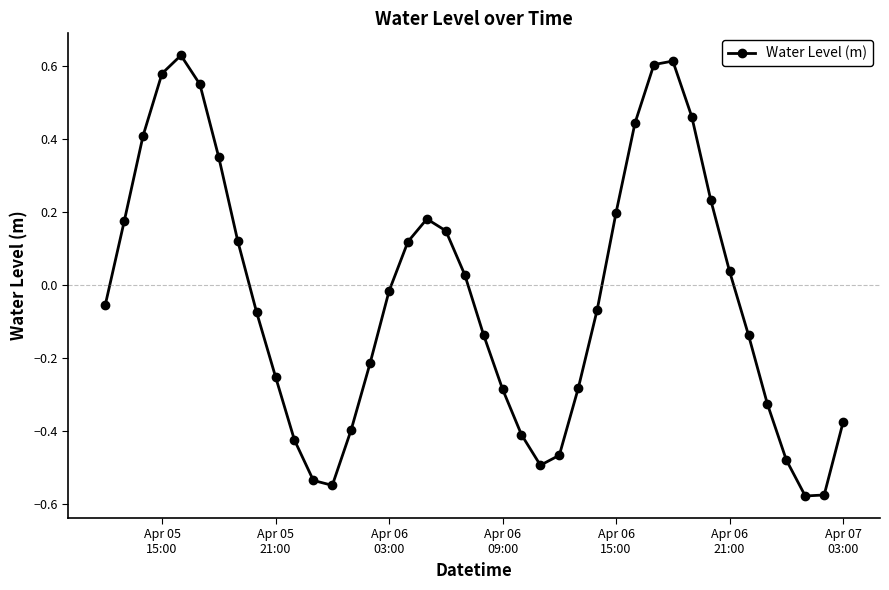

What is the difference between the maximum and minimum values?

1.2